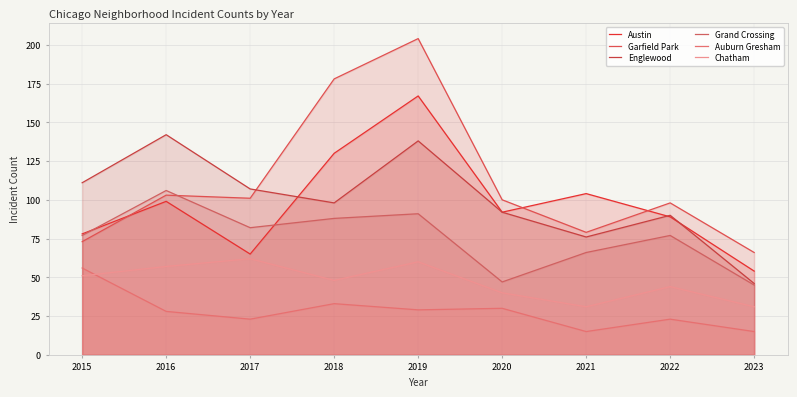

Does the chart display data point markers on the line(s)?

No